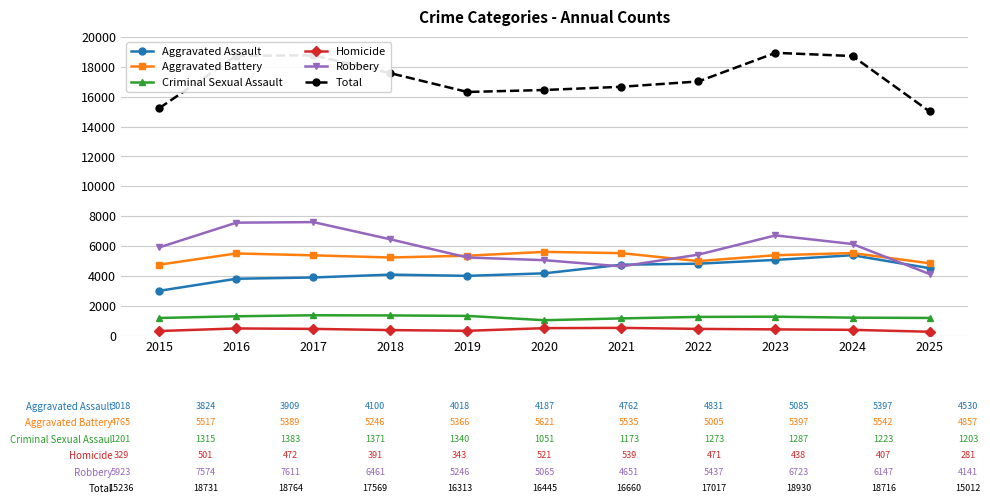

What is the total value across all series at 2016?

37462